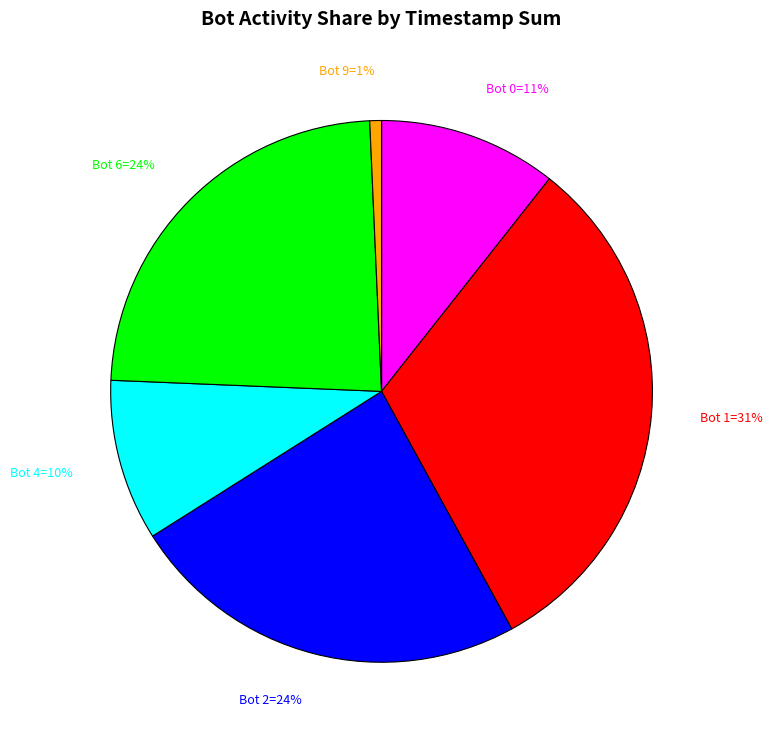

Does any single category account for the majority?

No